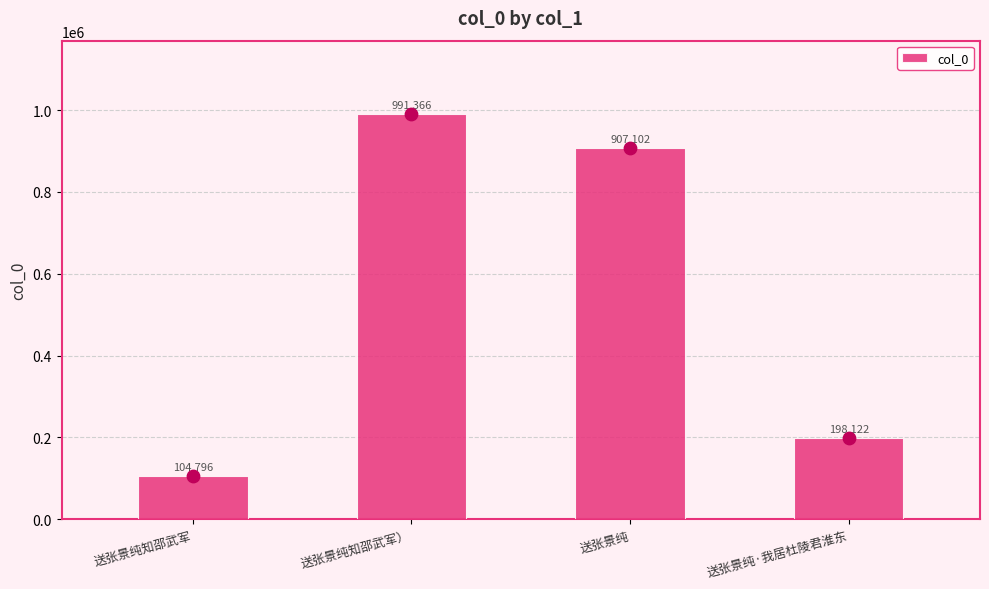

What is the ratio of the value at 送张景纯·我居杜陵君淮东 to the value at 送张景纯?

0.2